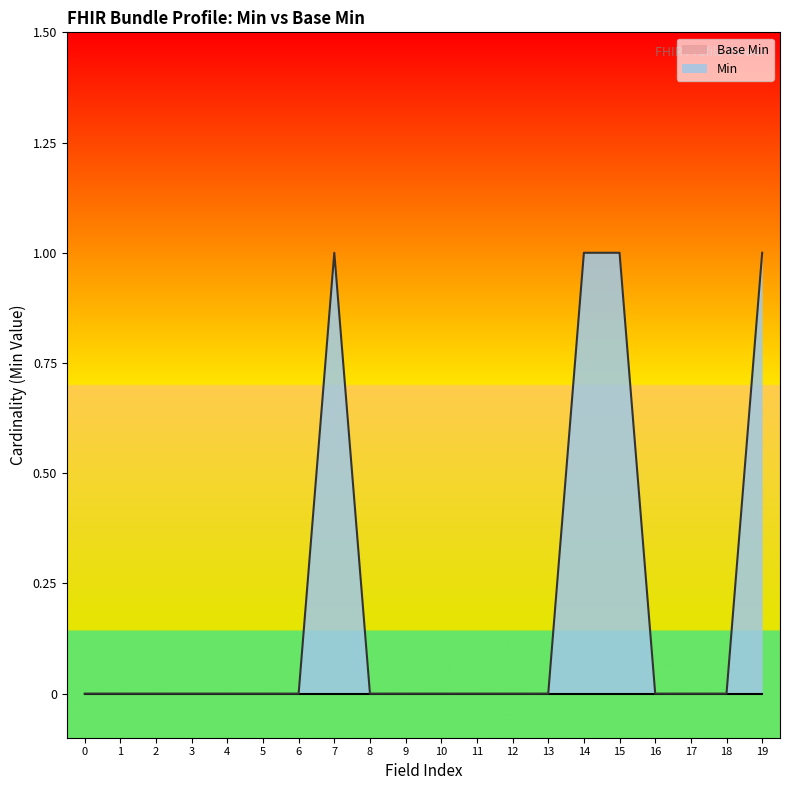

What is the value of the 15th point from the left?

1